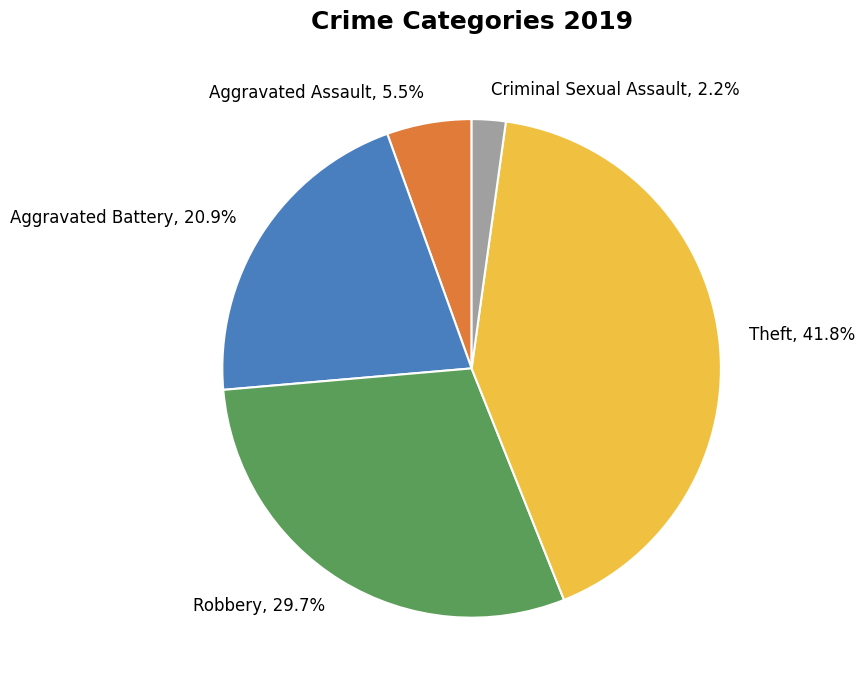

How many slices are in this pie chart?

5